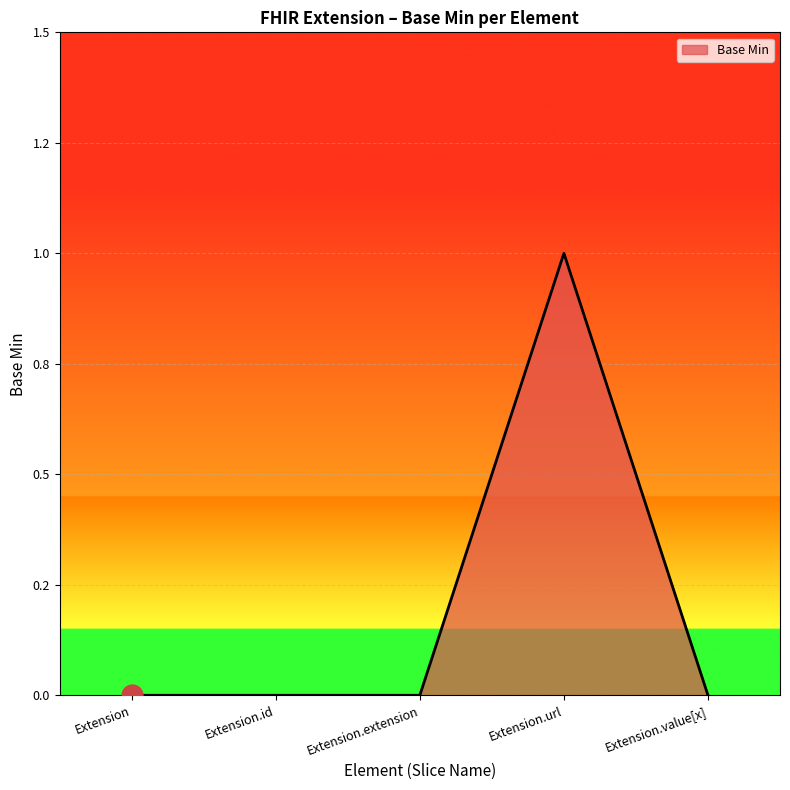

How many interior local peaks (higher than both neighbors) does the data have?

1